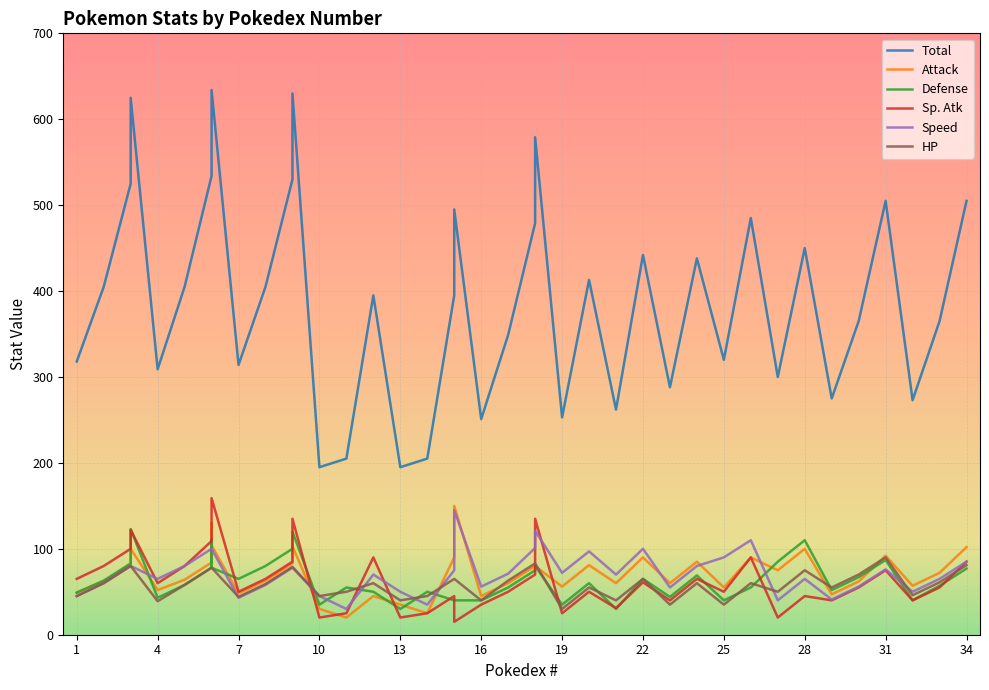

What are all the series names shown in the legend?

Total, Attack, Defense, Sp. Atk, Speed, HP